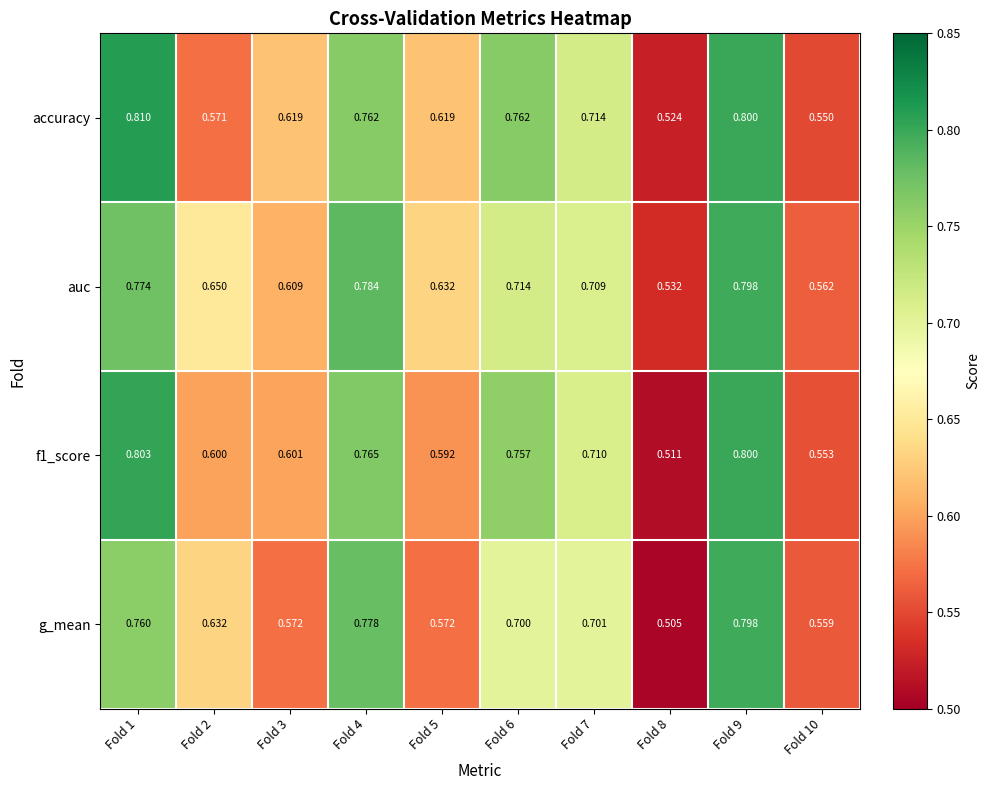

Which series has the largest total across all categories?

auc